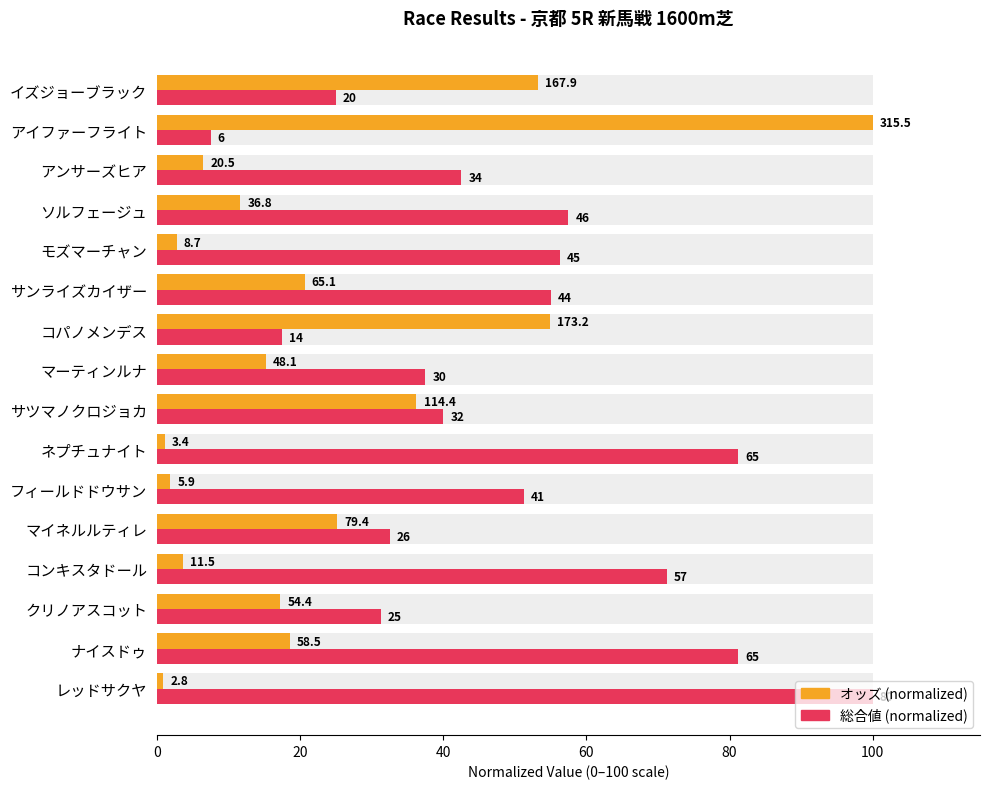

What are all the series names shown in the legend?

オッズ (normalized), 総合値 (normalized)